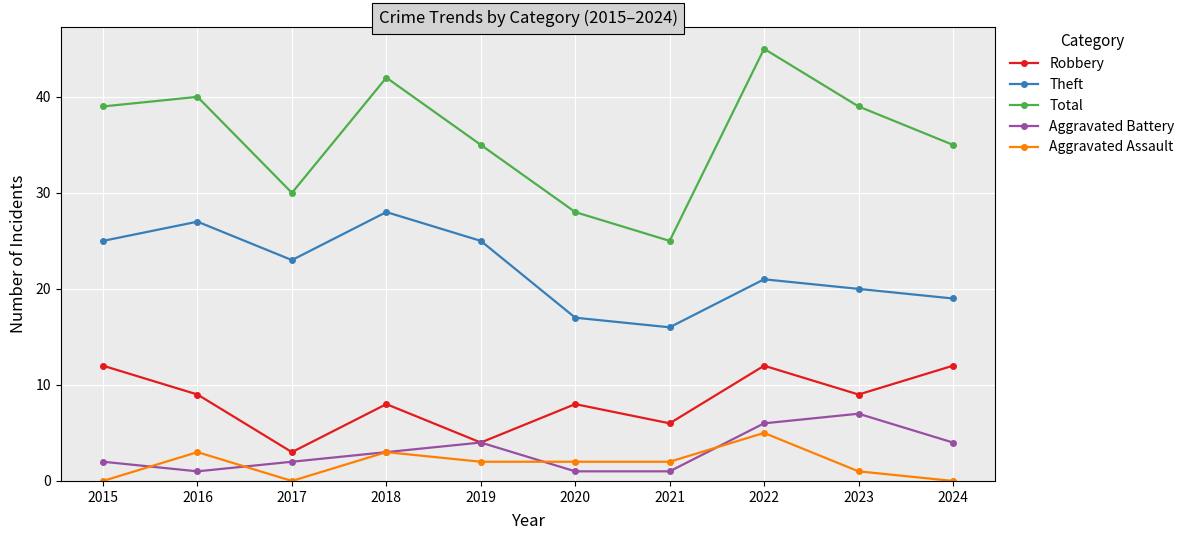

Which category has the highest value in the Theft series?

2018